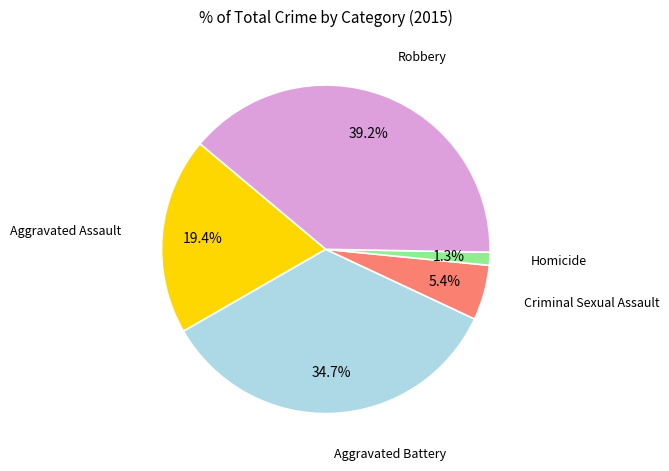

The Aggravated Battery slice represents 48% of the pie. True or false?

False